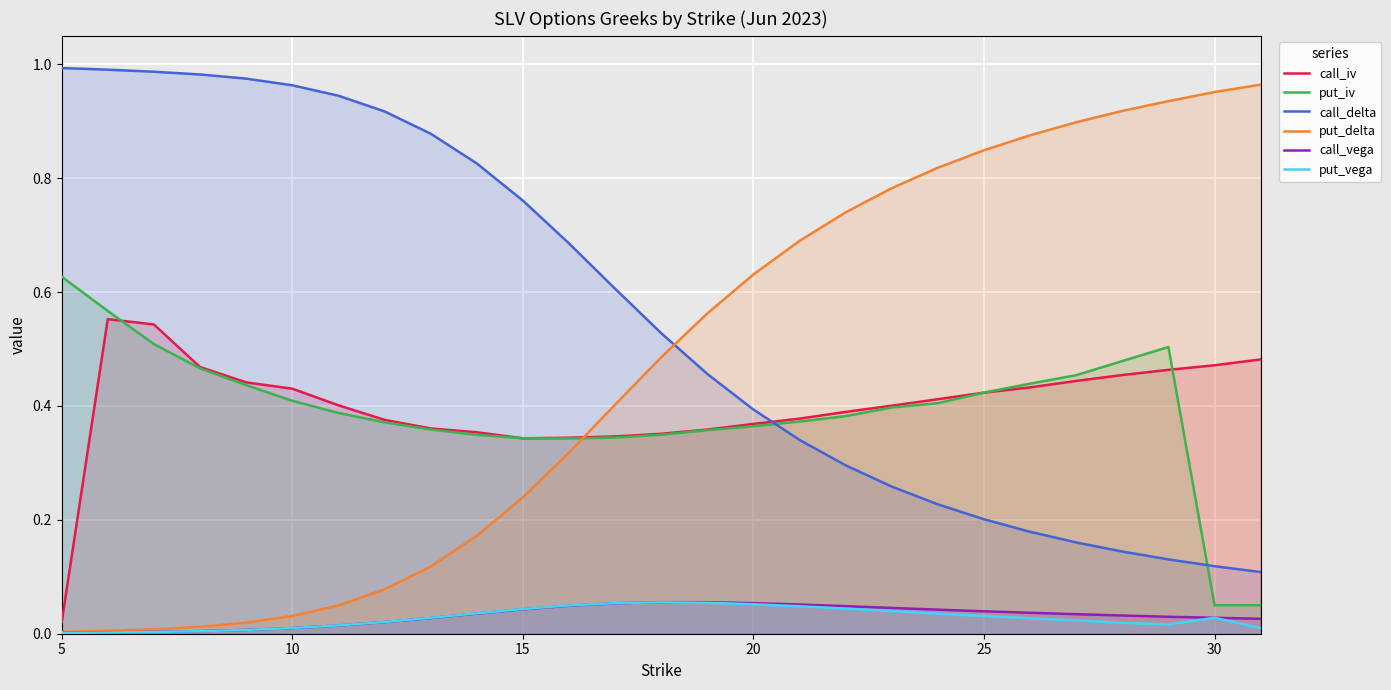

At how many categories does at least one series exceed 0?

27